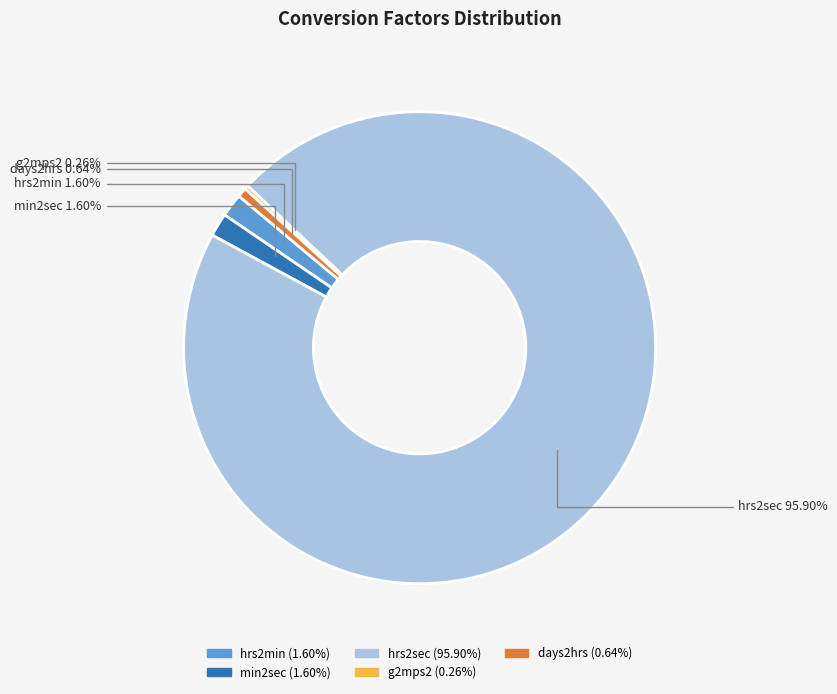

Which category has the biggest portion of the pie?

hrs2sec